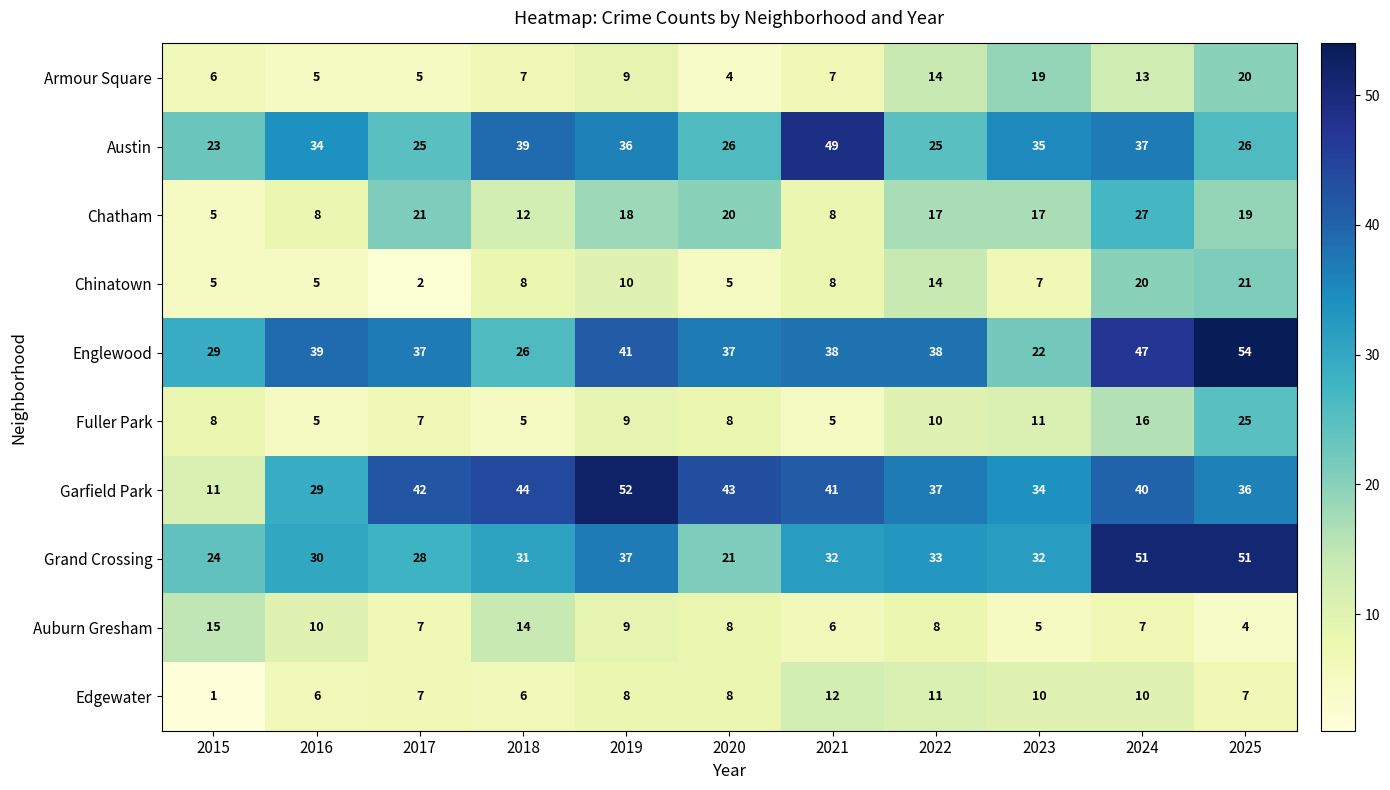

What is the difference between the second highest and second lowest values in the Englewood series?

21